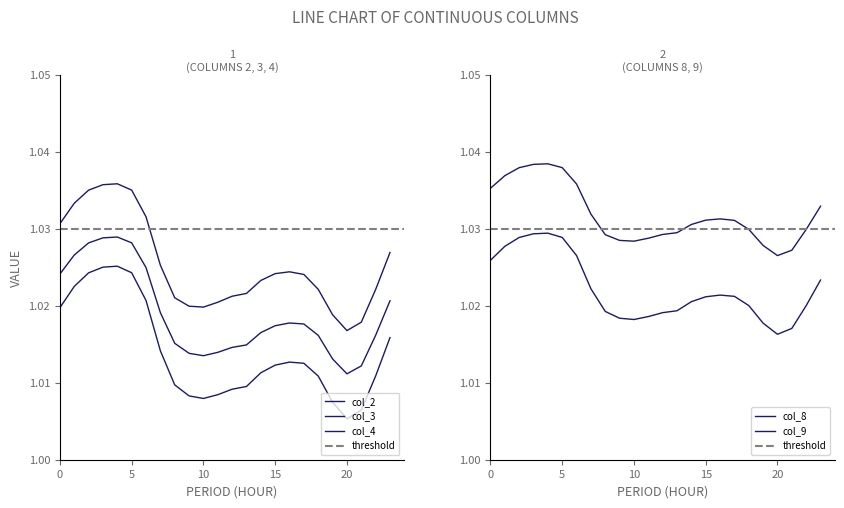

What is the sum of the col_3 values at 17 and 4?

2.0